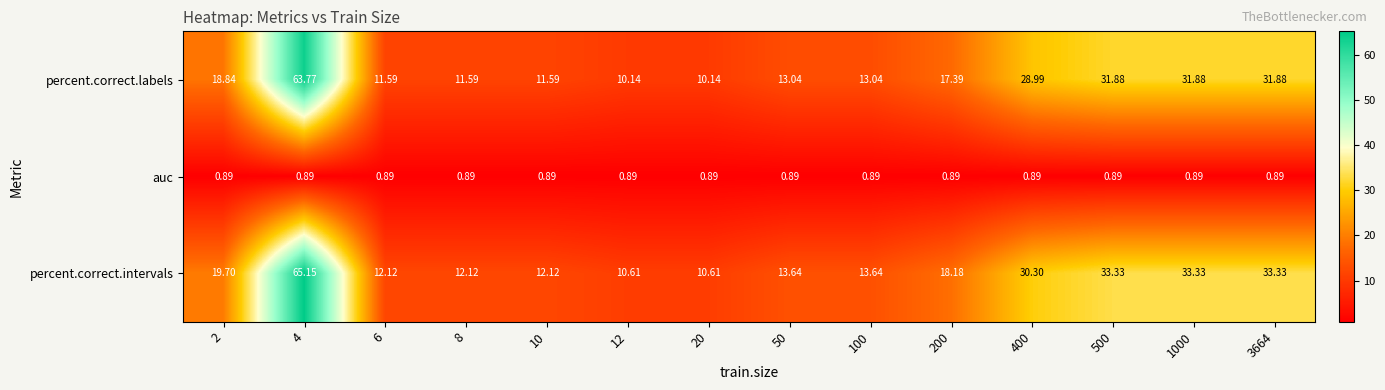

Between 50 and 400, which series saw the biggest shift?

percent.correct.intervals